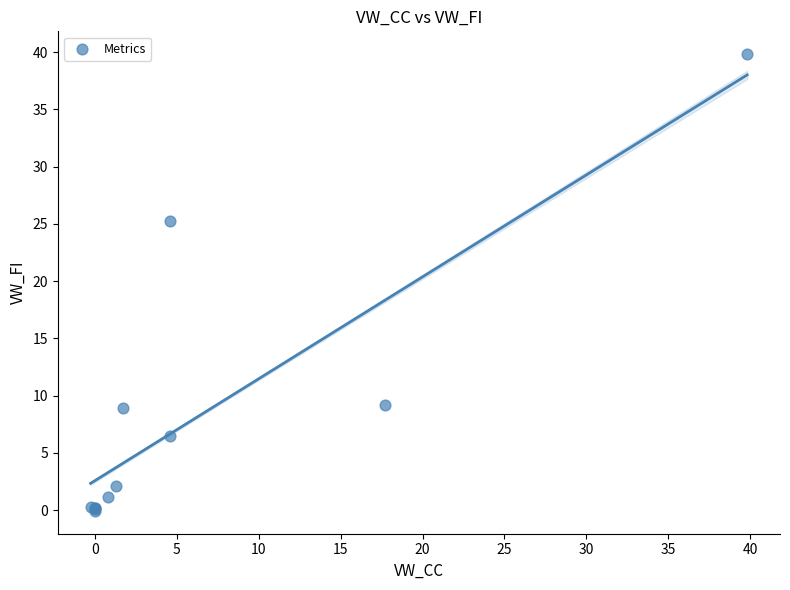

What Y value in the scatter plot is closest to 19?

25.2